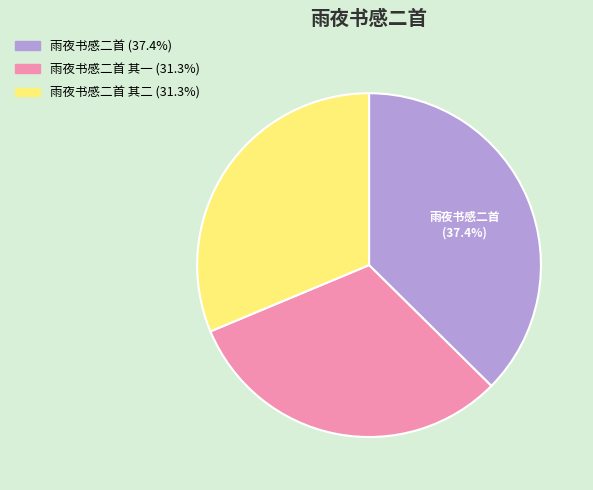

Is there any slice that represents more than half of the pie?

No